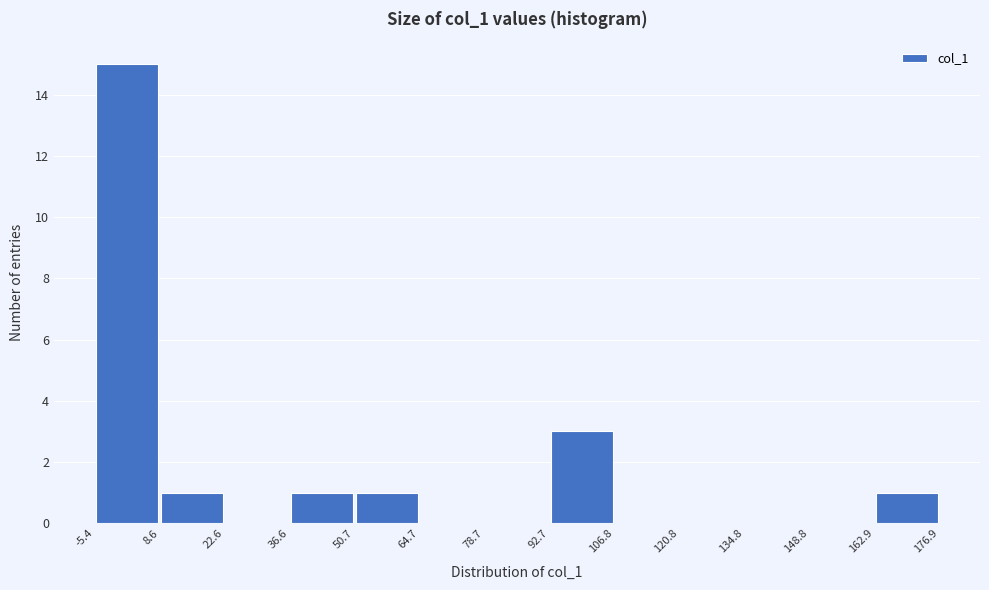

What is the height of the bar covering 92.7 to 106.8 on the x-axis? The values are not printed on the chart, so give them approximately, as read against the axis.

3